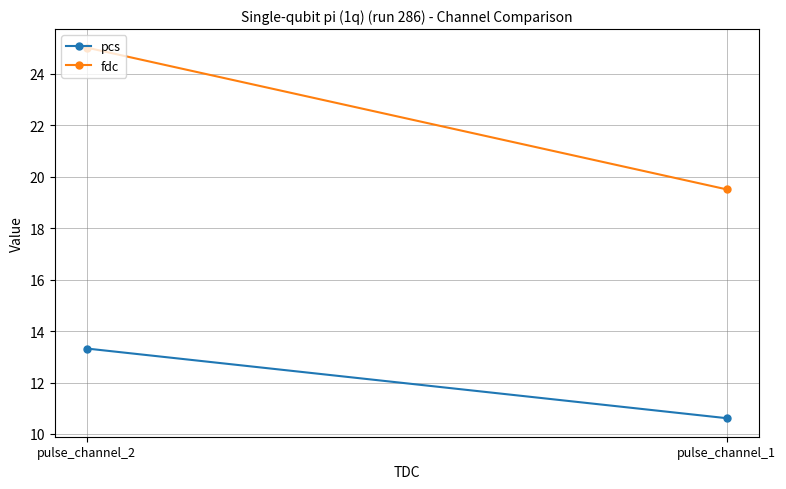

Rank the series by their average value, from highest to lowest.

fdc, pcs